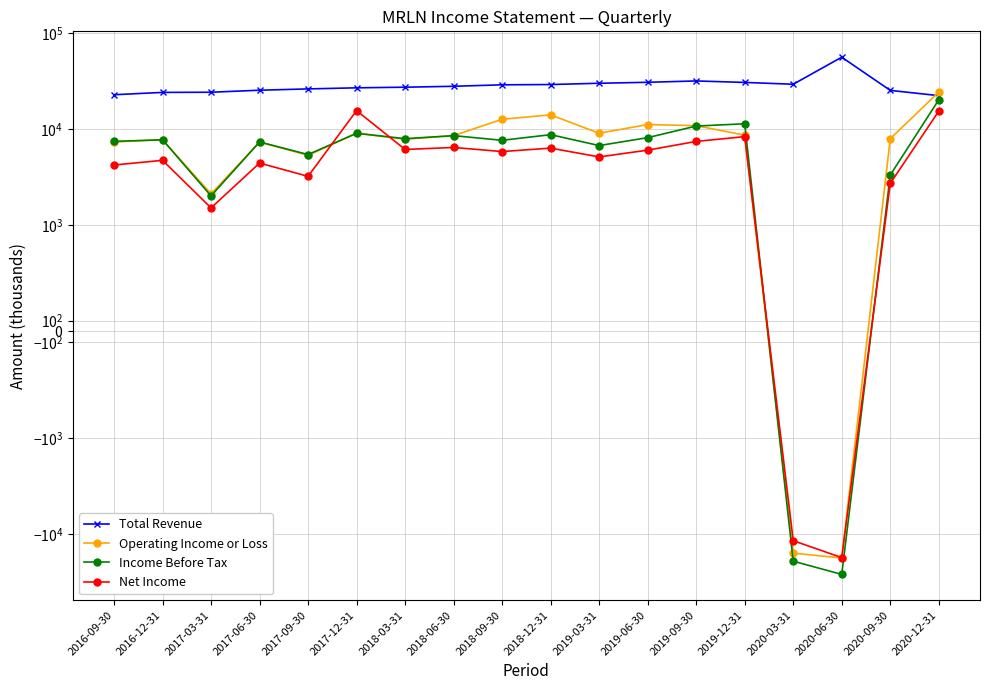

True or false: Operating Income or Loss has more than 0 interior local peaks.

True